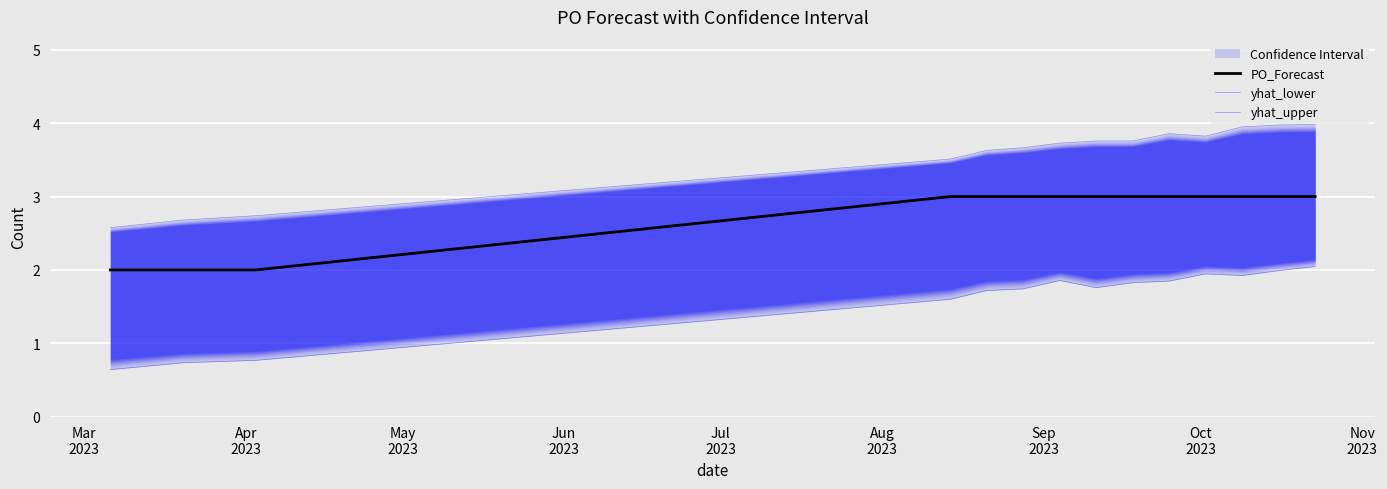

What is the difference between the maximum and minimum values in the PO_Forecast series?

1